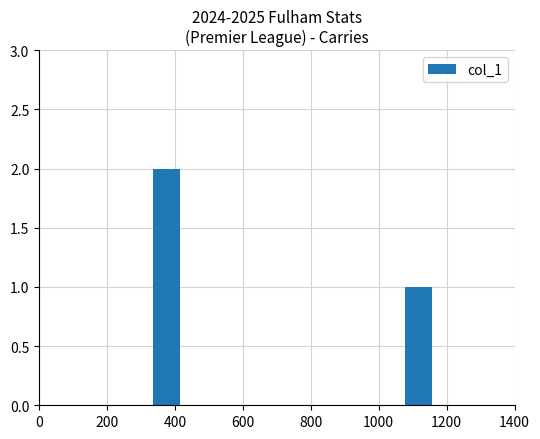

List the labels in order of value, largest first.

0, 200, 400, 600